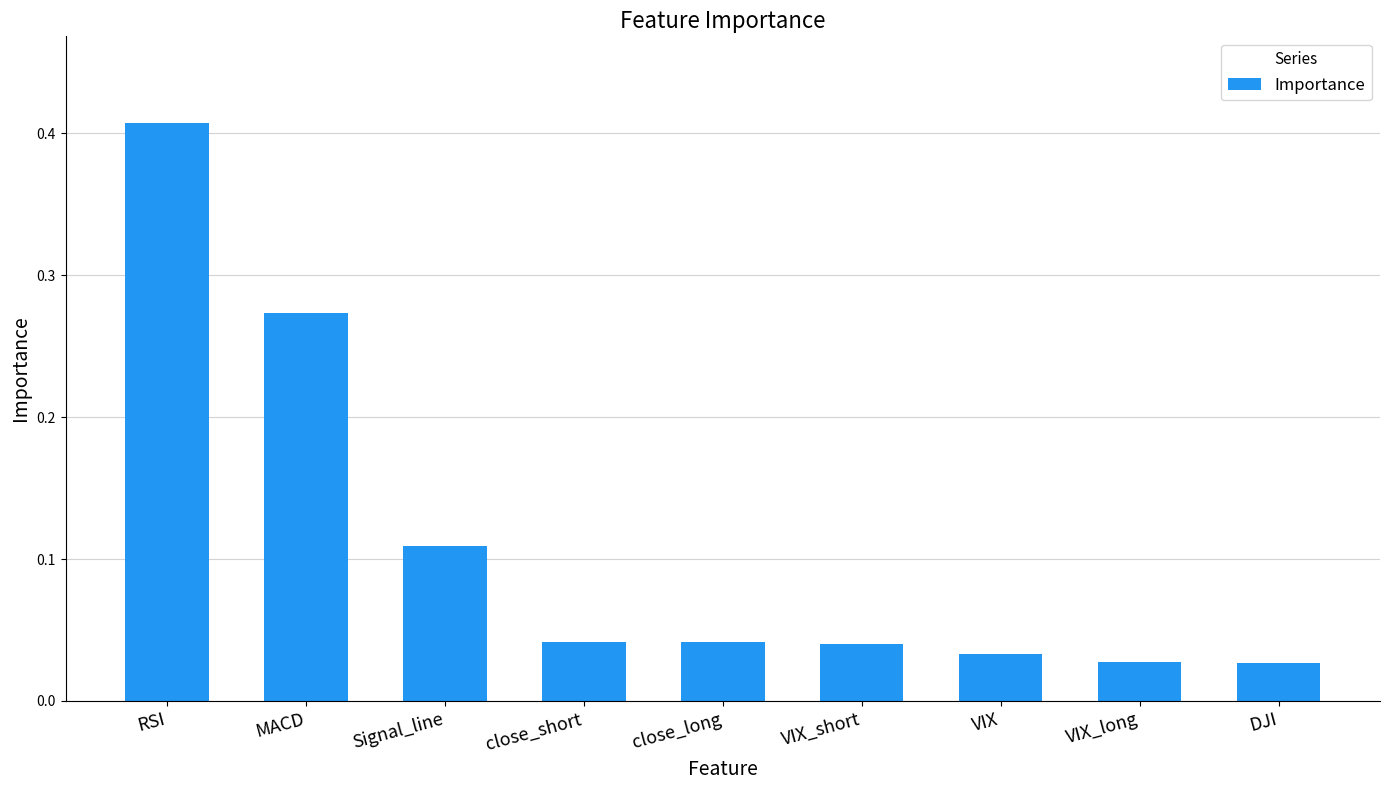

What is the label of the 3rd bar from the right?

VIX